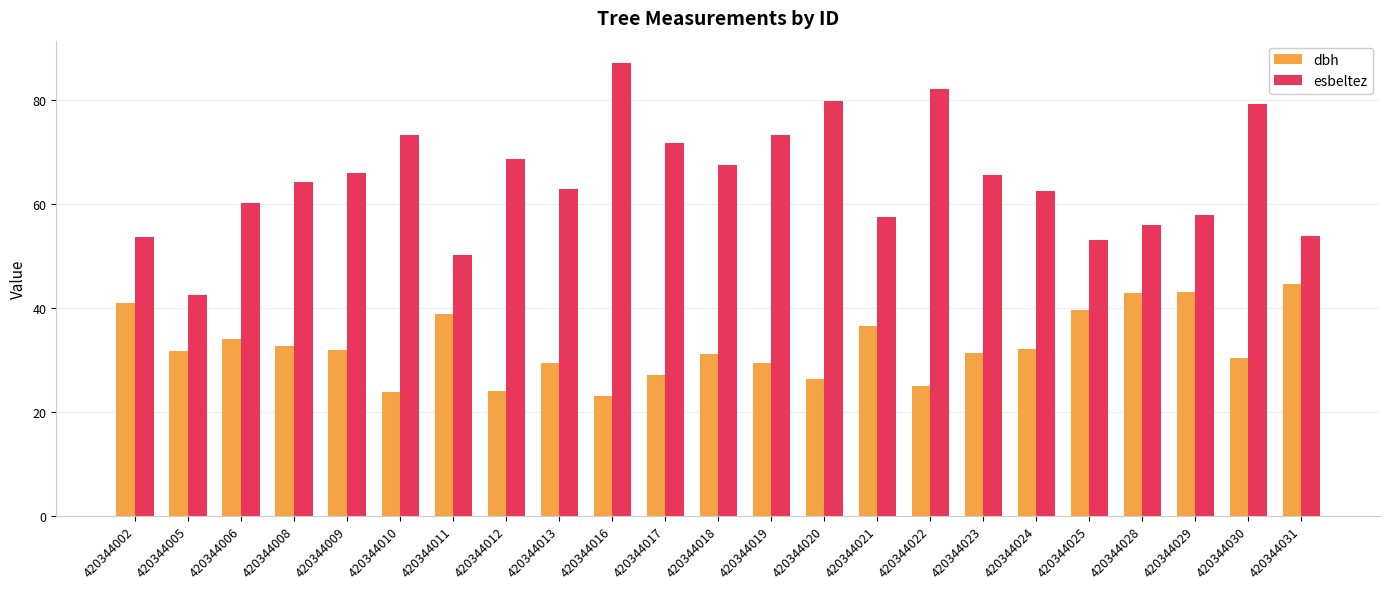

True or false: esbeltez has a value of 82.2 at 420344022.

True